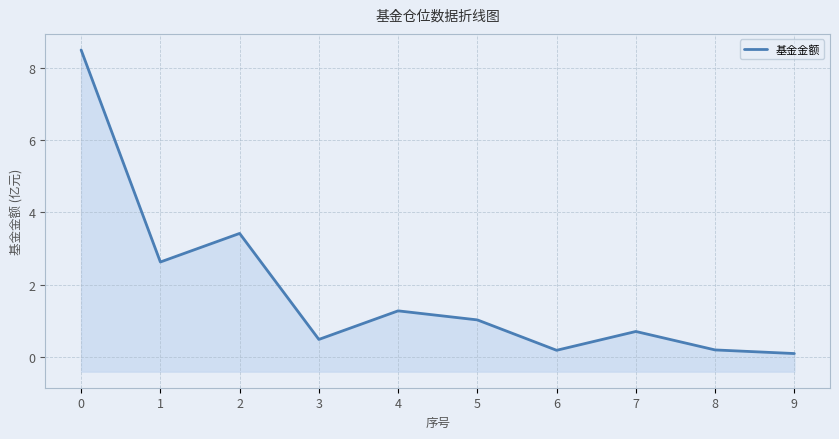

Between 8 and 6, which is larger?

8